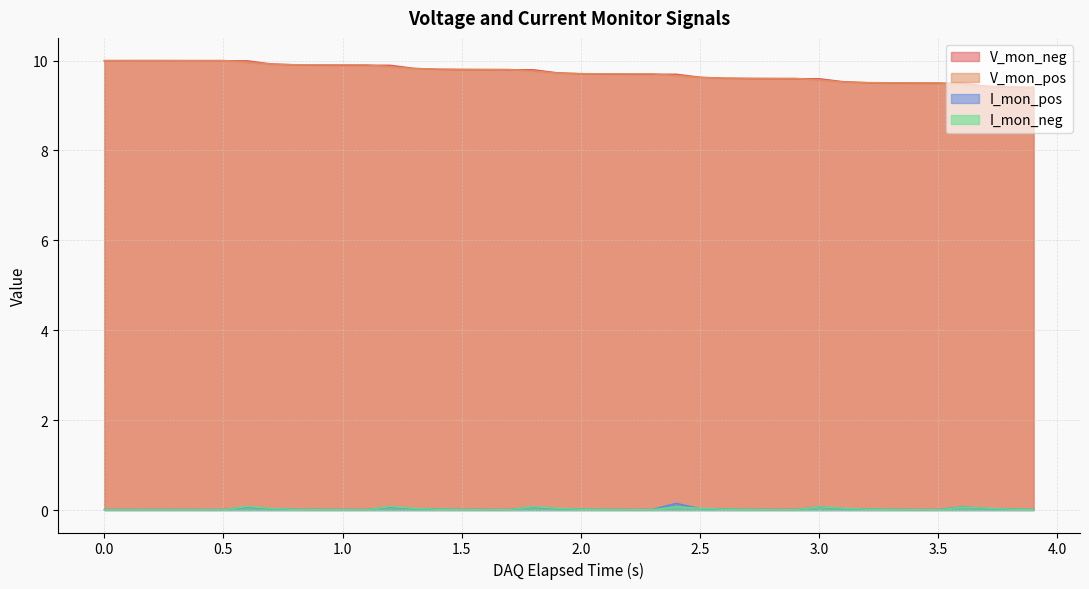

What is the lowest value of the V_mon_pos series?

9.4